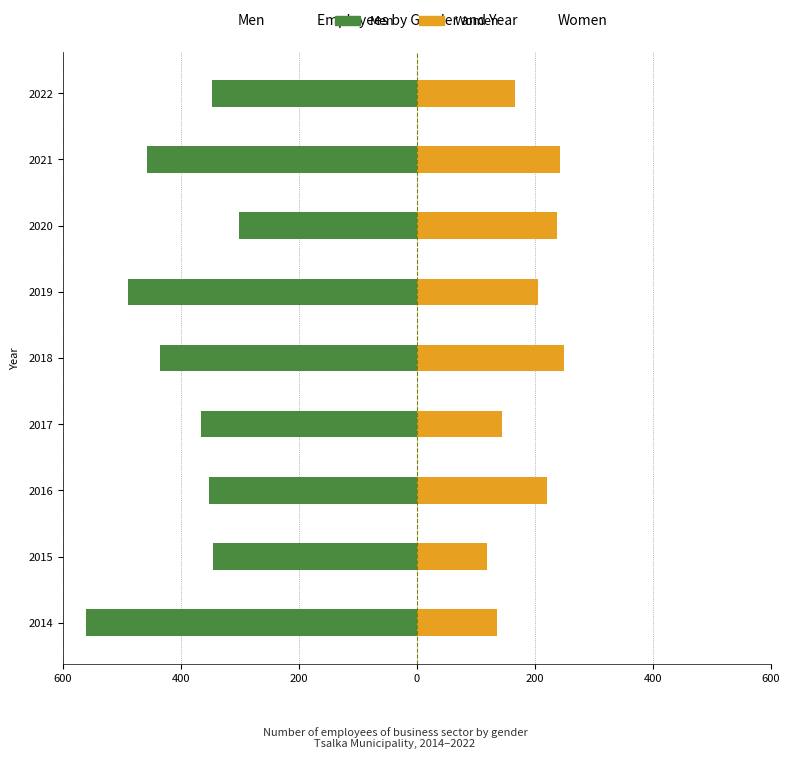

What is the difference between the maximum and minimum values in the Women series?

130.3